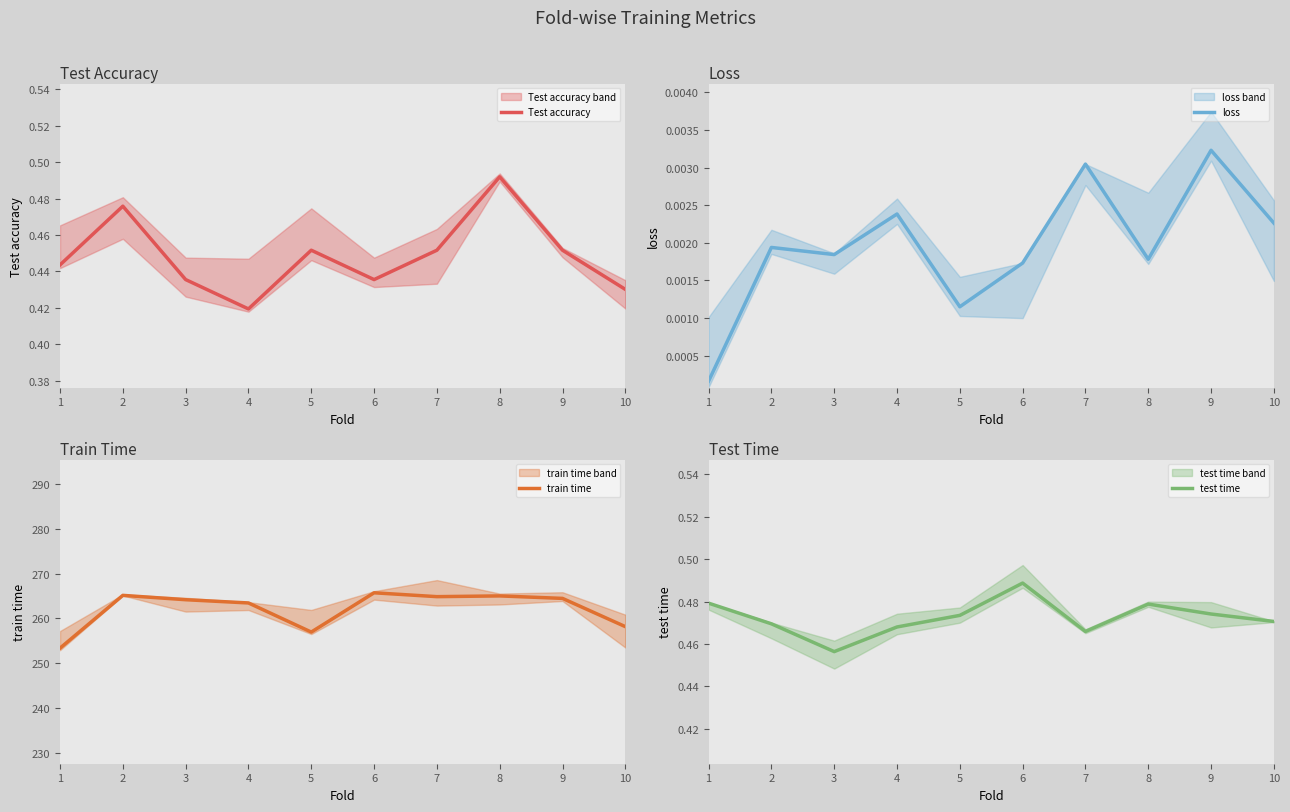

Which series has the largest range (max minus min)?

train time